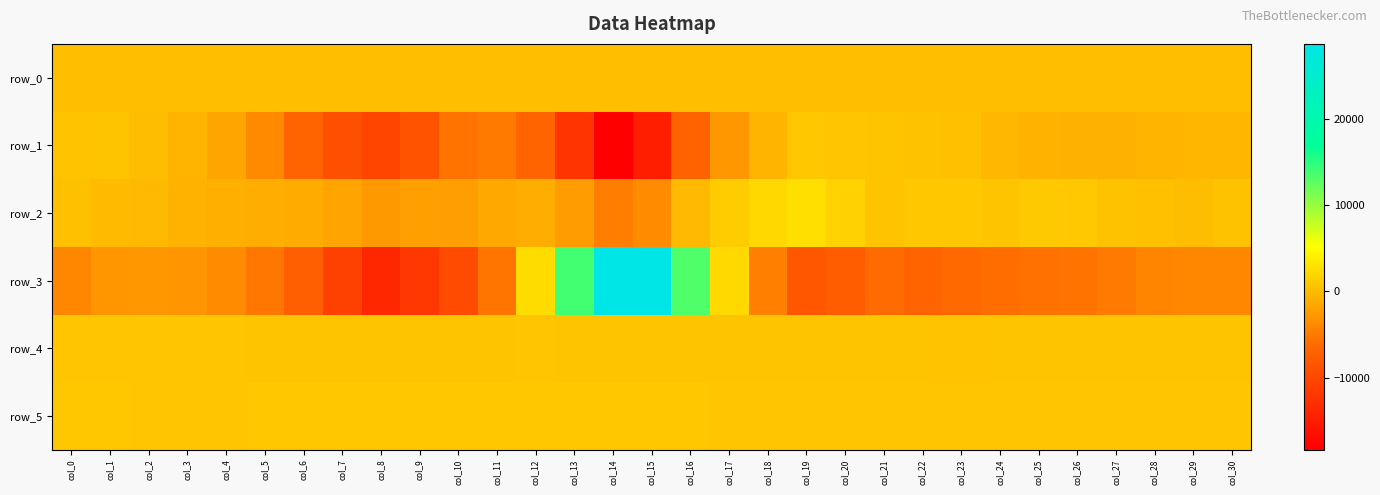

How many data points in row_4 are above 693?

14